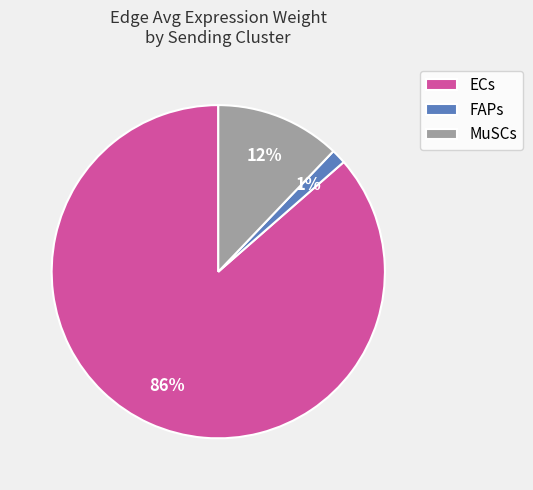

Which slice is the smallest?

FAPs